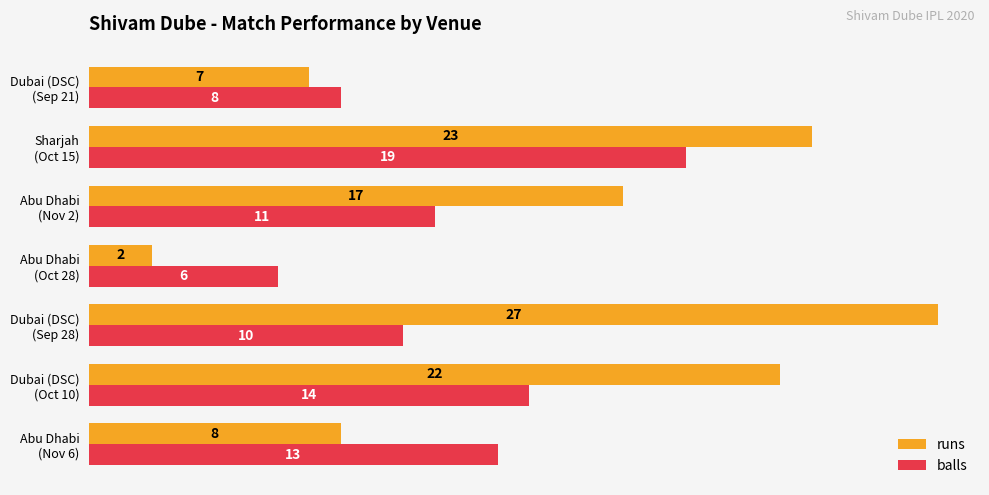

What is the difference between the maximum and minimum values in the balls series?

13